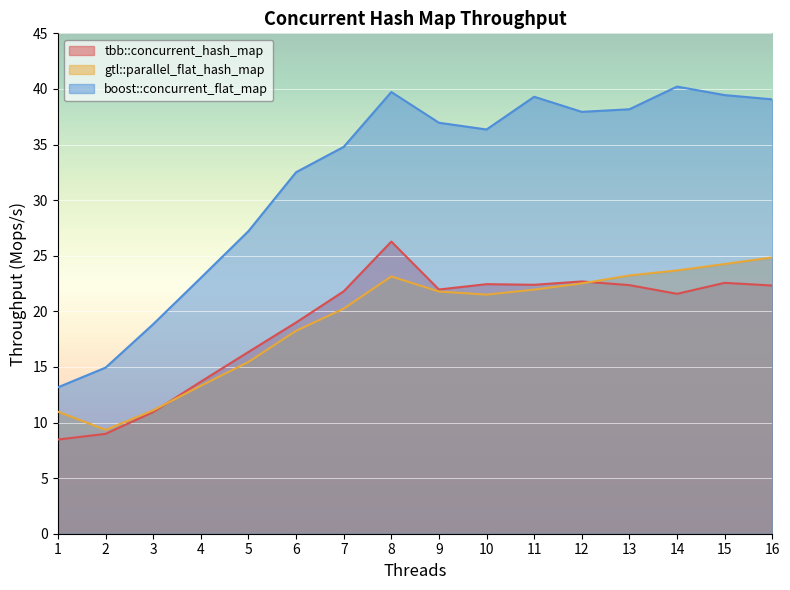

True or false: gtl::parallel_flat_hash_map and boost::concurrent_flat_map cross at least once.

False